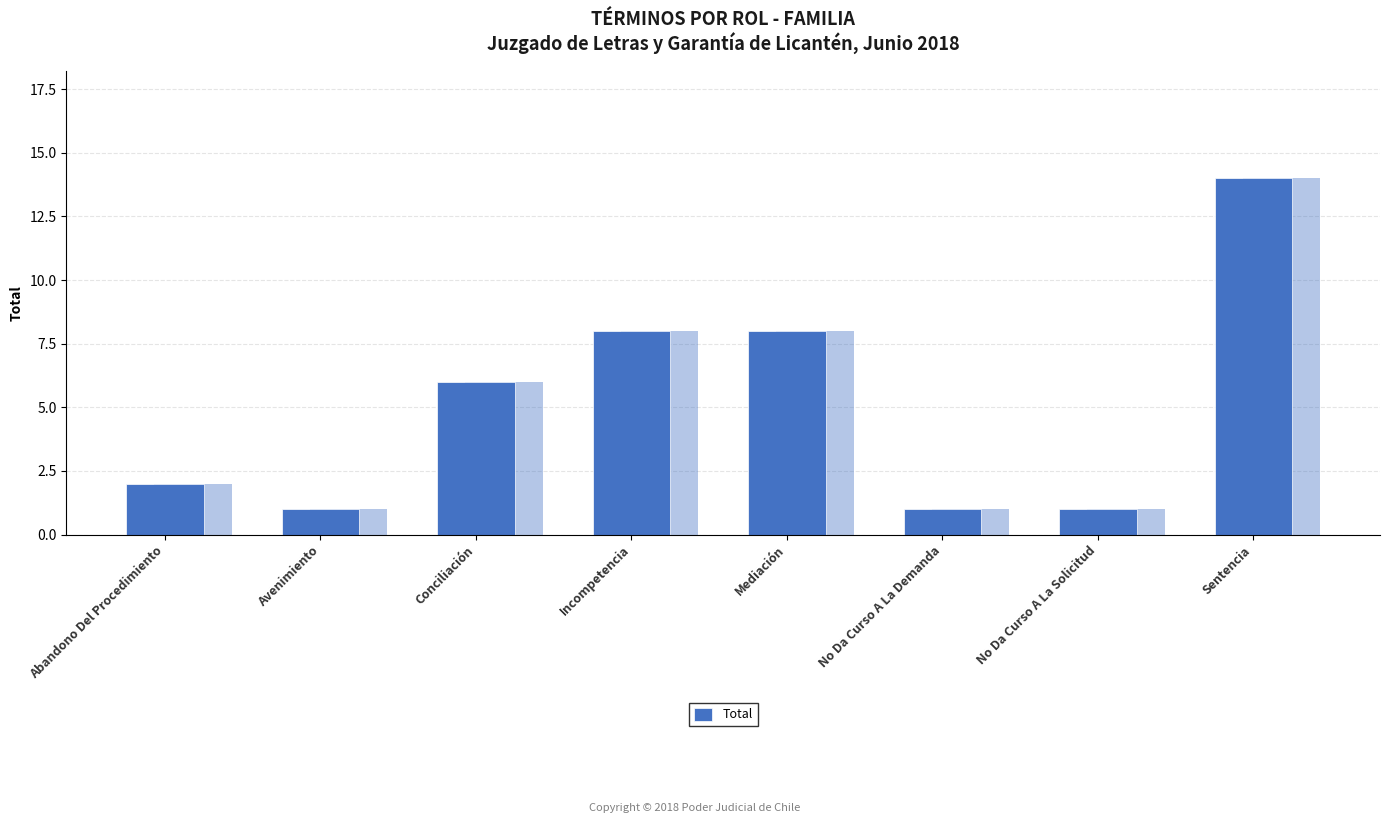

How many bars are there in total?

8